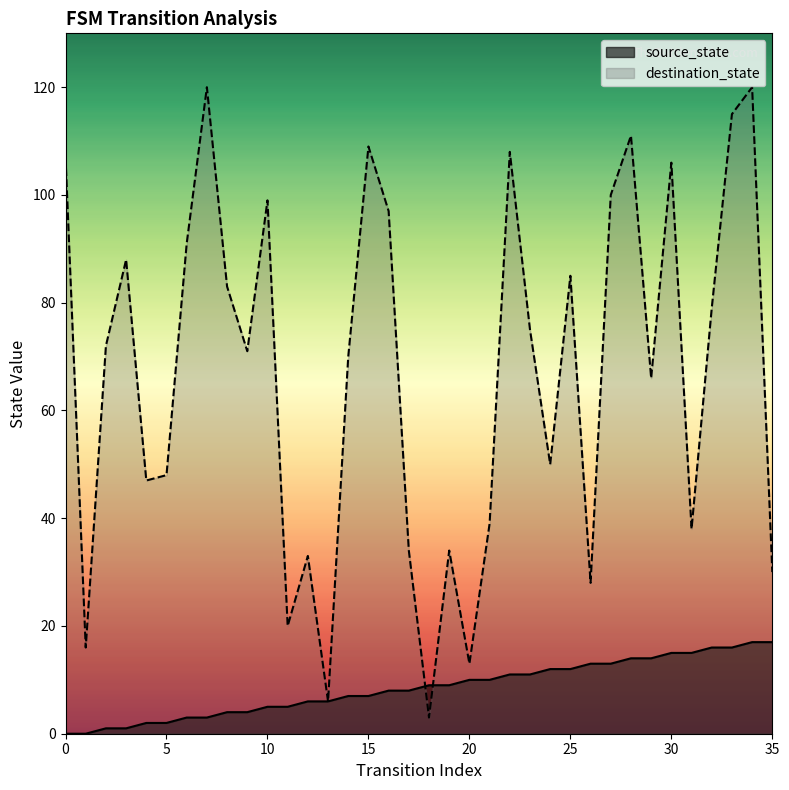

Reading right to left, what are all the values shown in this chart?

source_state: 35=17	34=17	33=16	32=16	31=15	30=15	29=14	28=14	27=13	26=13	25=12	24=12	23=11	22=11	21=10	20=10	19=9	18=9	17=8	16=8	15=7	14=7	13=6	12=6	11=5	10=5	9=4	8=4	7=3	6=3	5=2	4=2	3=1	2=1	1=0	0=0
destination_state: 35=30	34=120	33=115	32=79	31=38	30=106	29=66	28=111	27=100	26=28	25=85	24=50	23=75	22=108	21=39	20=13	19=34	18=3	17=34	16=97	15=109	14=70	13=6	12=33	11=20	10=99	9=71	8=83	7=120	6=91	5=48	4=47	3=88	2=72	1=16	0=107